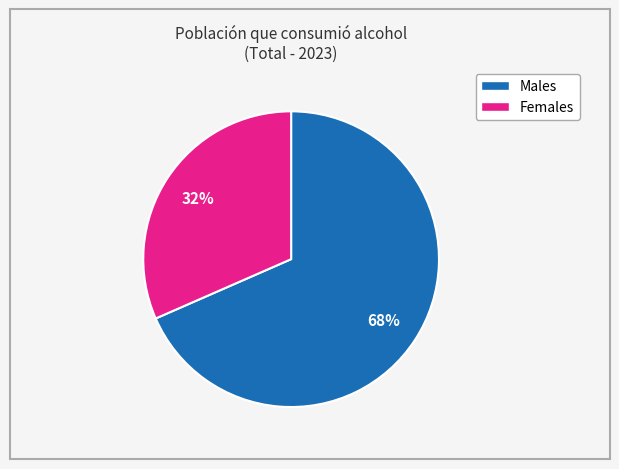

How many slices are in this pie chart?

2